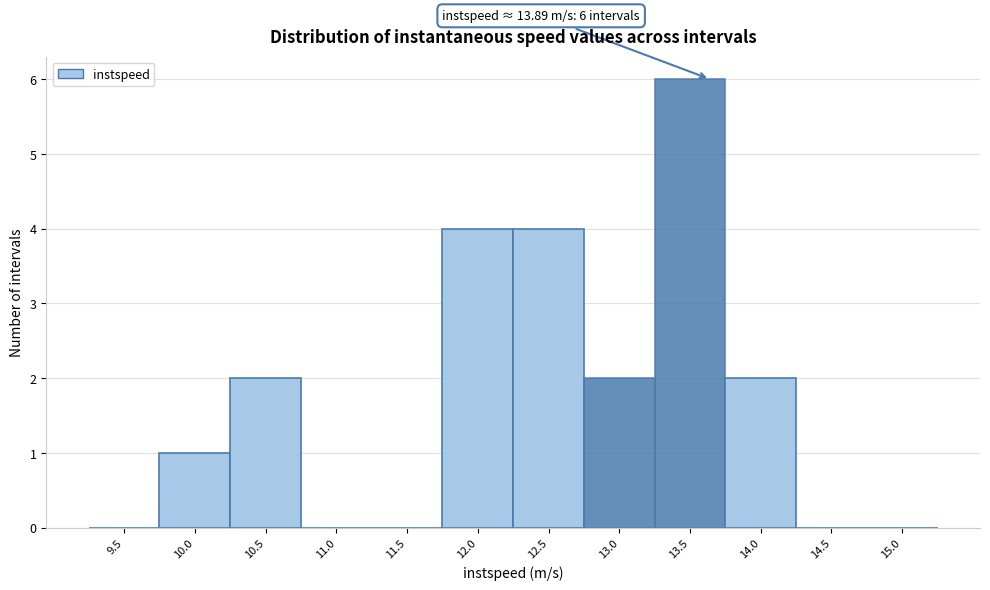

Reading left to right, what are all the values shown in this chart?

9.5=0	10.0=1	10.5=2	11.0=0	11.5=0	12.0=4	12.5=4	13.0=2	13.5=6	14.0=2	14.5=0	15.0=0